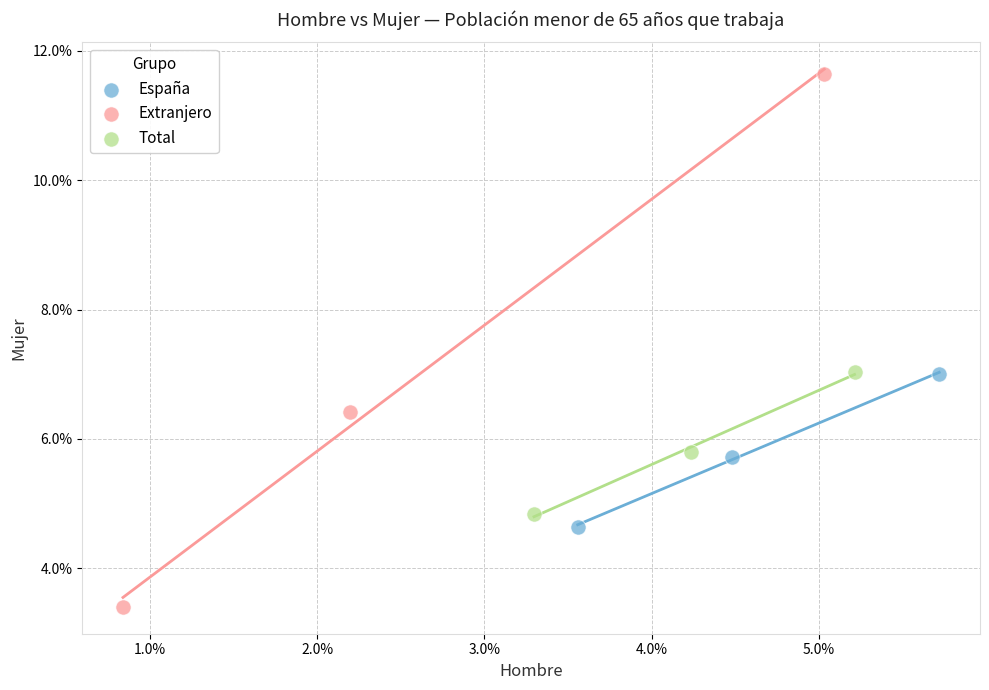

Which series reaches the maximum Y coordinate?

Extranjero